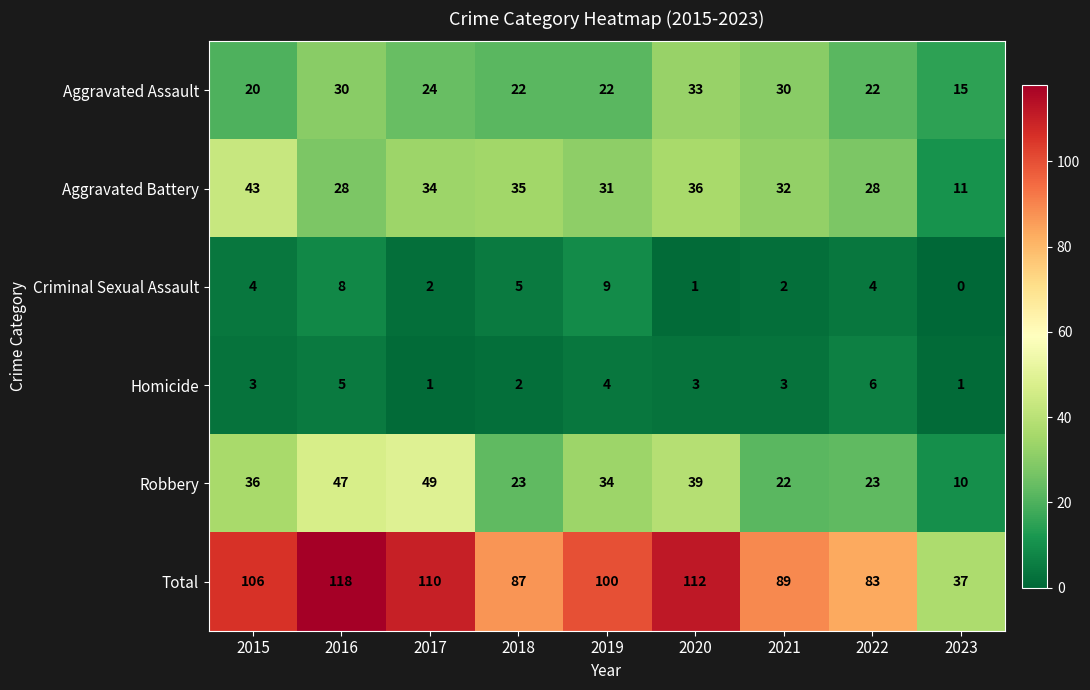

What is the difference between the Robbery values at 2016 and 2021?

25